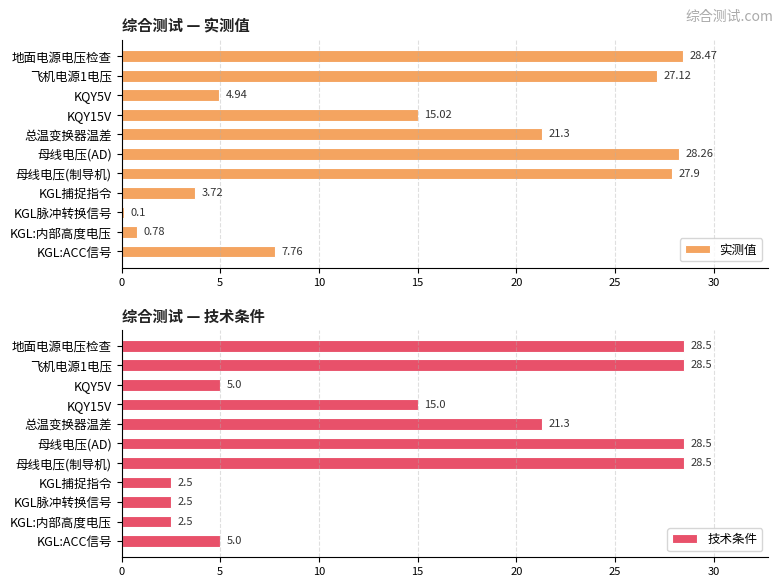

Rank the categories by 实测值 value from highest to lowest.

地面电源电压检查, 母线电压(AD), 母线电压(制导机), 飞机电源1电压, 总温变换器温差, KQY15V, KGL:ACC信号, KQY5V, KGL捕捉指令, KGL:内部高度电压, KGL脉冲转换信号